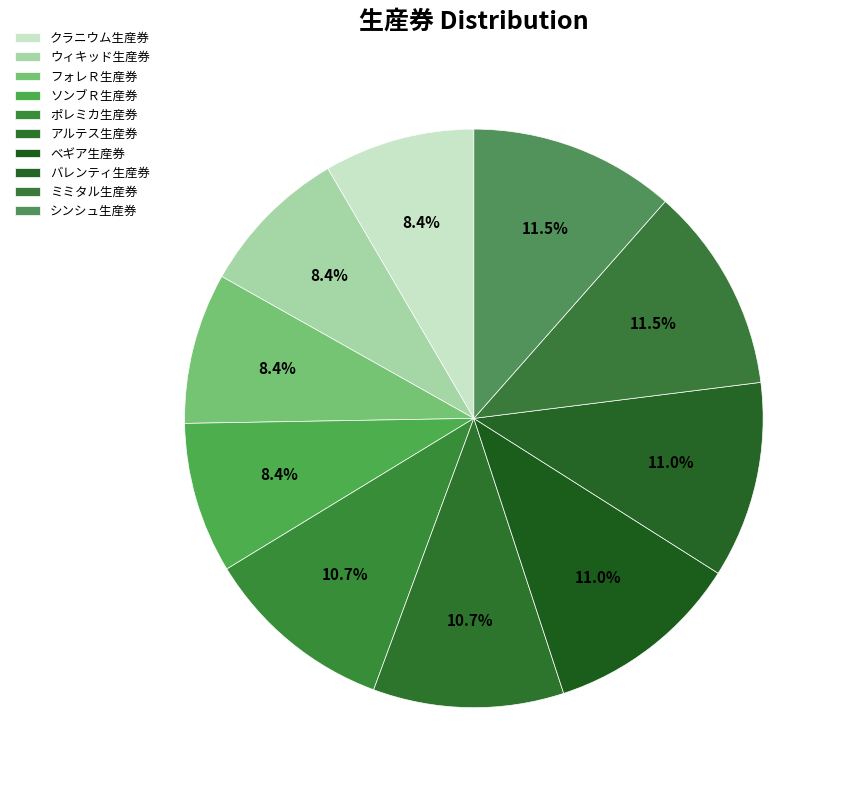

Count the number of slices in the pie.

10